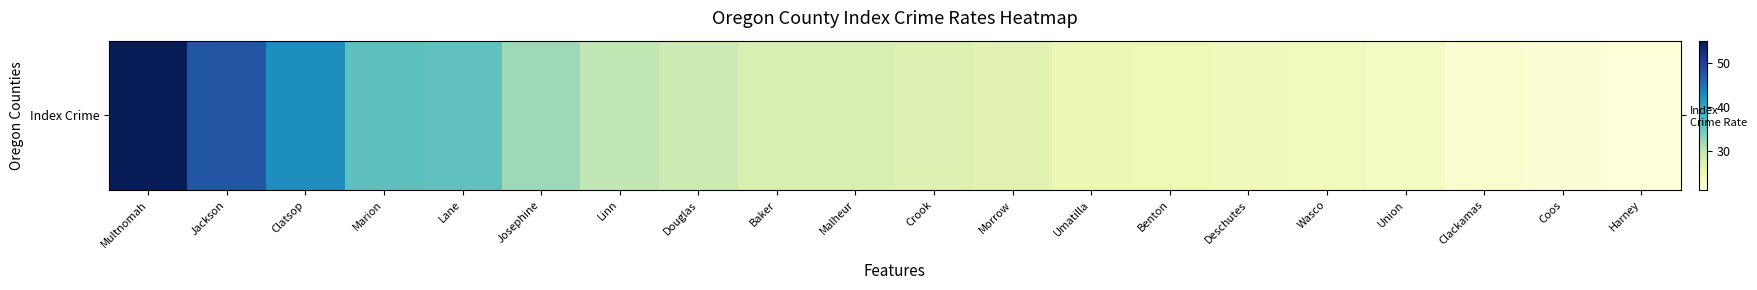

True or false: the data shows 29.1 at Douglas.

True